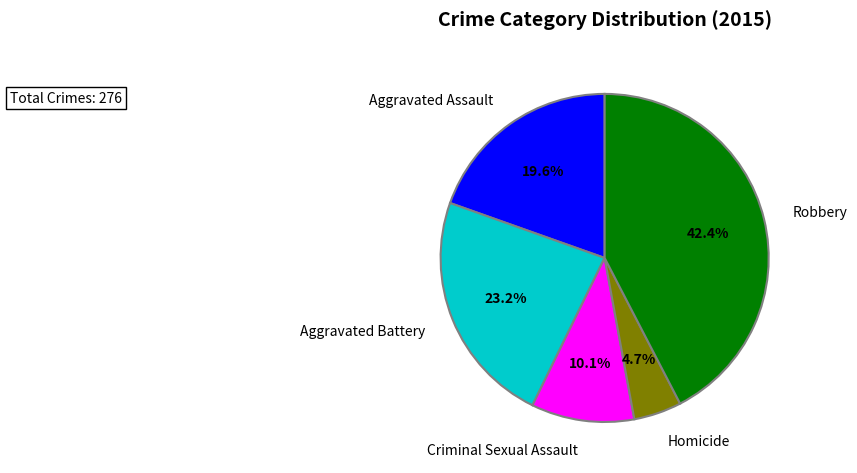

Is there any slice that represents more than half of the pie?

No